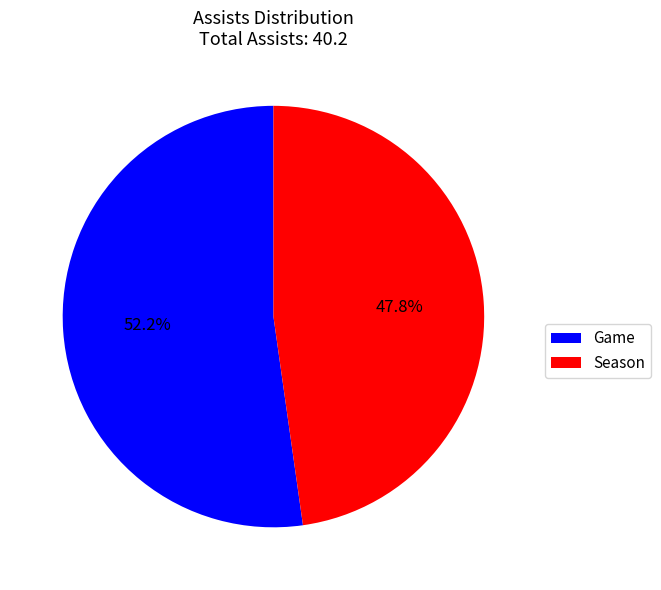

Between Season and Game, which is larger?

Game